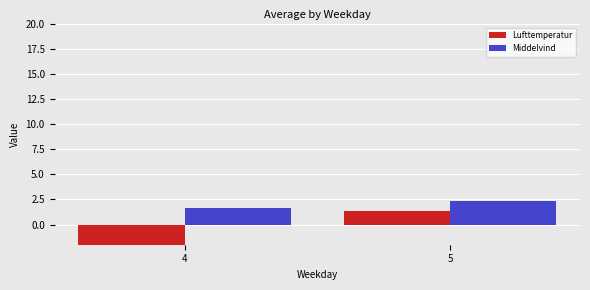

At how many categories does at least one series exceed 0?

2